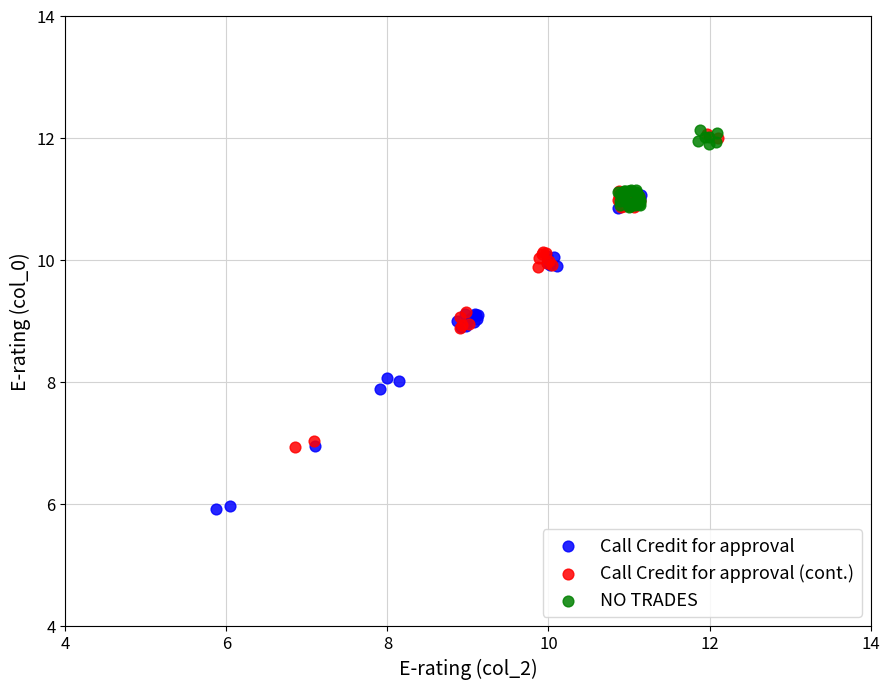

Which series contains the lowest Y value?

Call Credit for approval